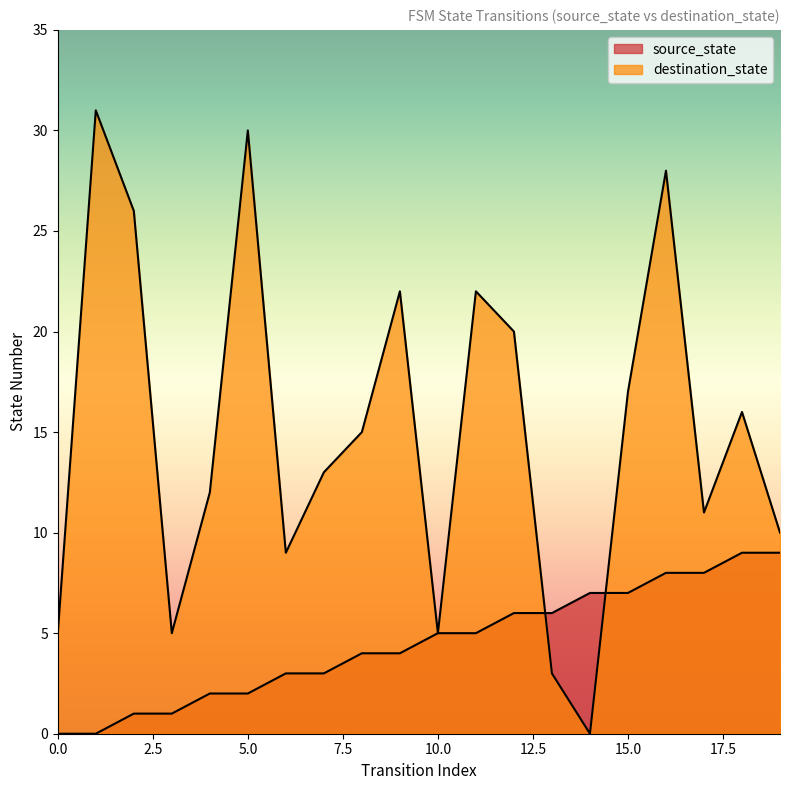

What are all the series names shown in the legend?

source_state, destination_state